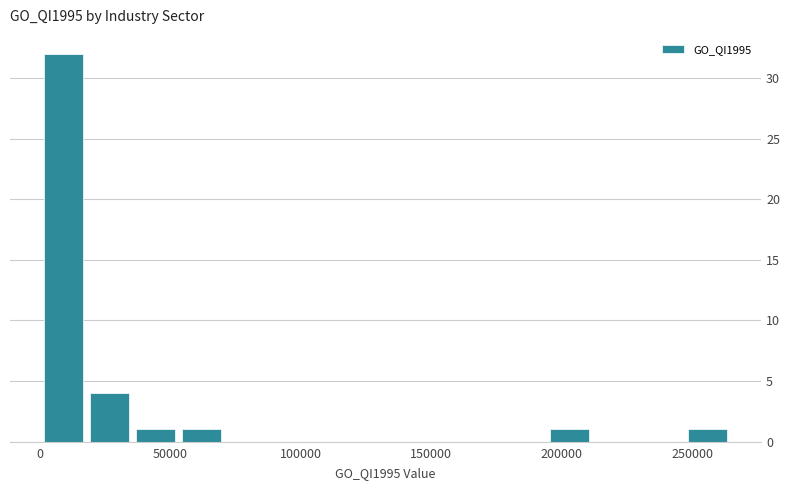

Around what value on the x-axis is the tallest bar? Give the approximate position of its centre, as read against the axis.

10000